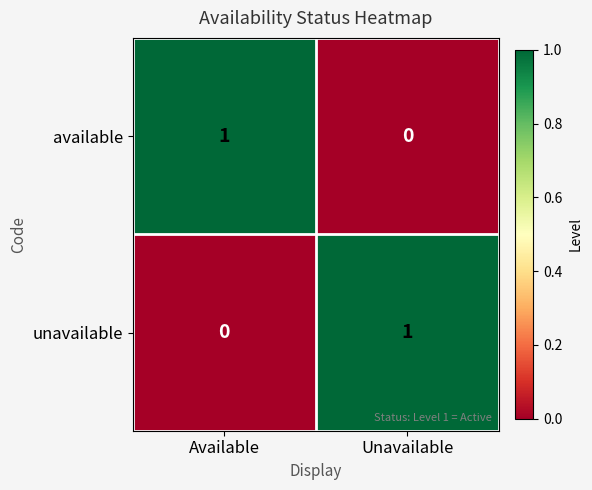

The value of available at Available is 2. True or false?

False